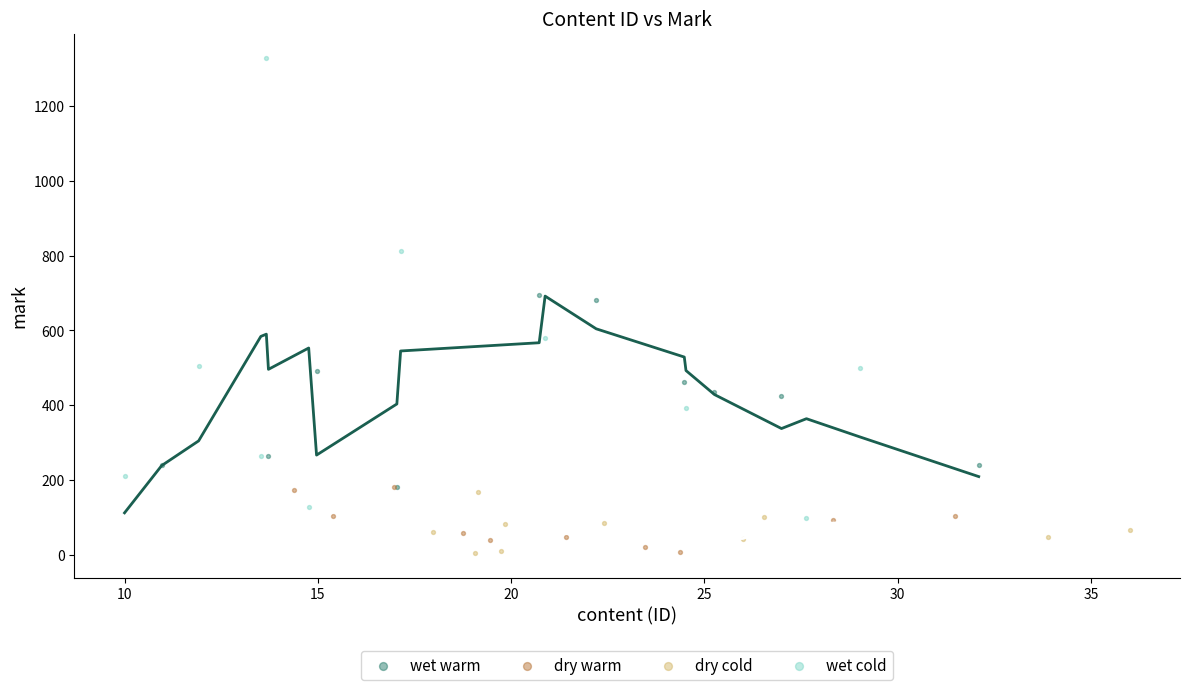

Which series reaches the maximum Y coordinate?

wet cold